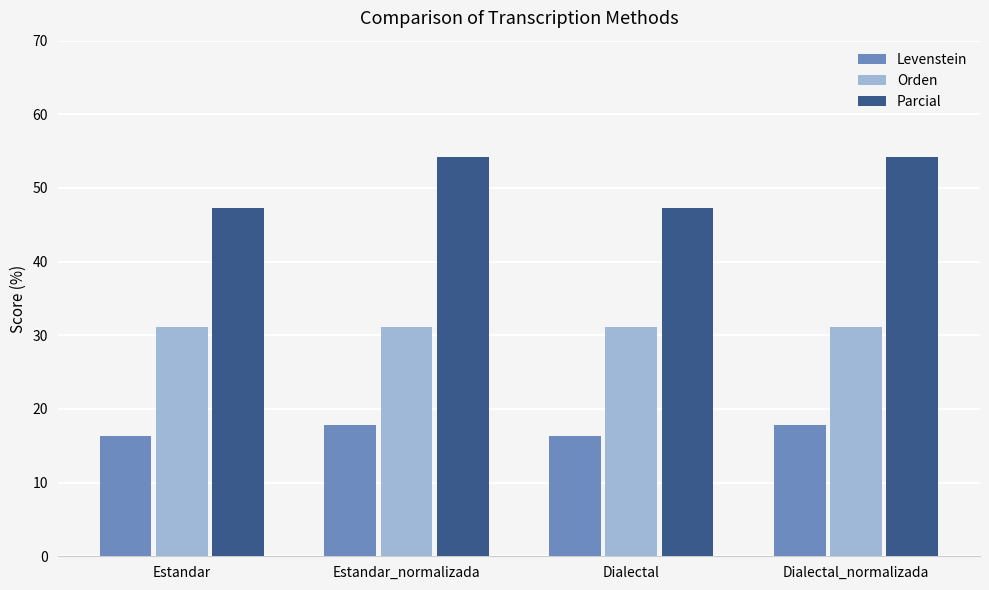

Rank the series by their maximum value, from highest to lowest.

Parcial, Orden, Levenstein